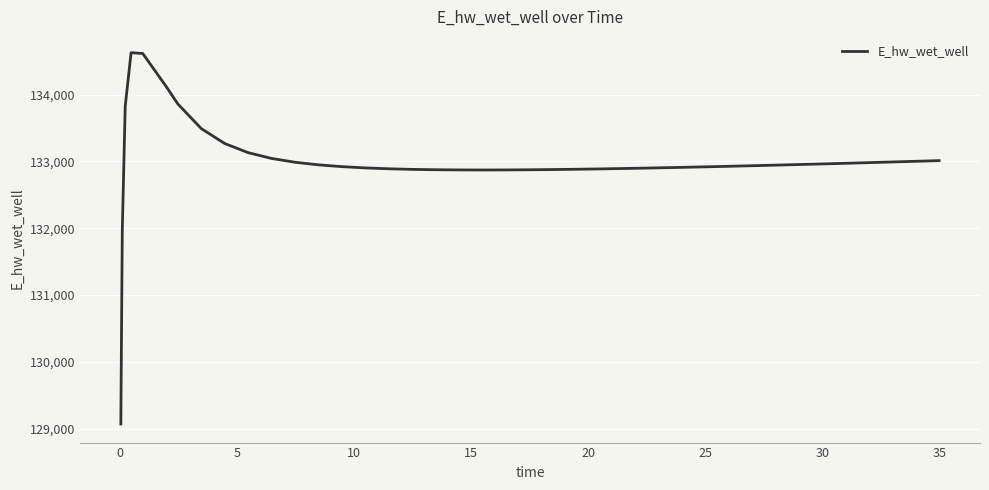

How many values are below 132935?

20